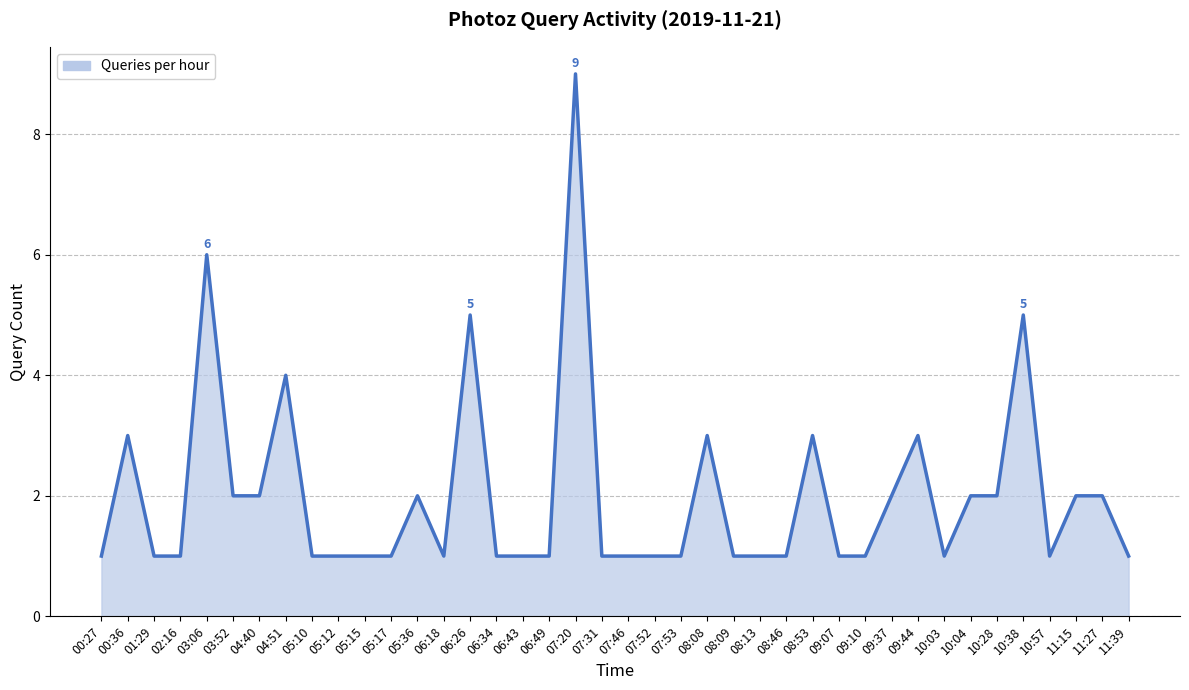

What is the ratio of the value at 06:26 to the value at 11:39?

5.0